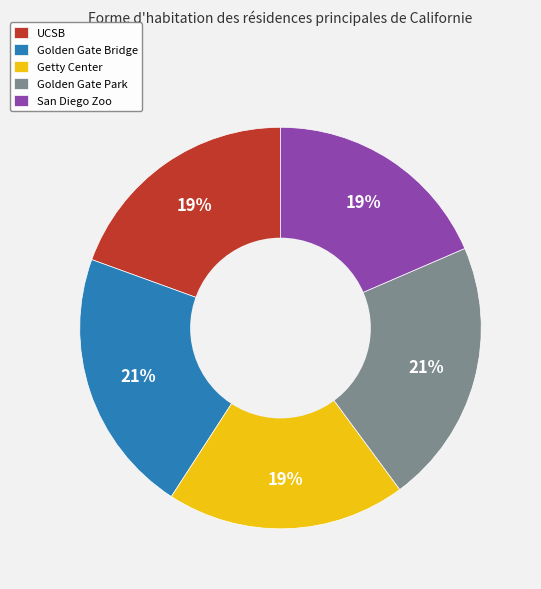

Between UCSB and Golden Gate Park, which is larger?

Golden Gate Park